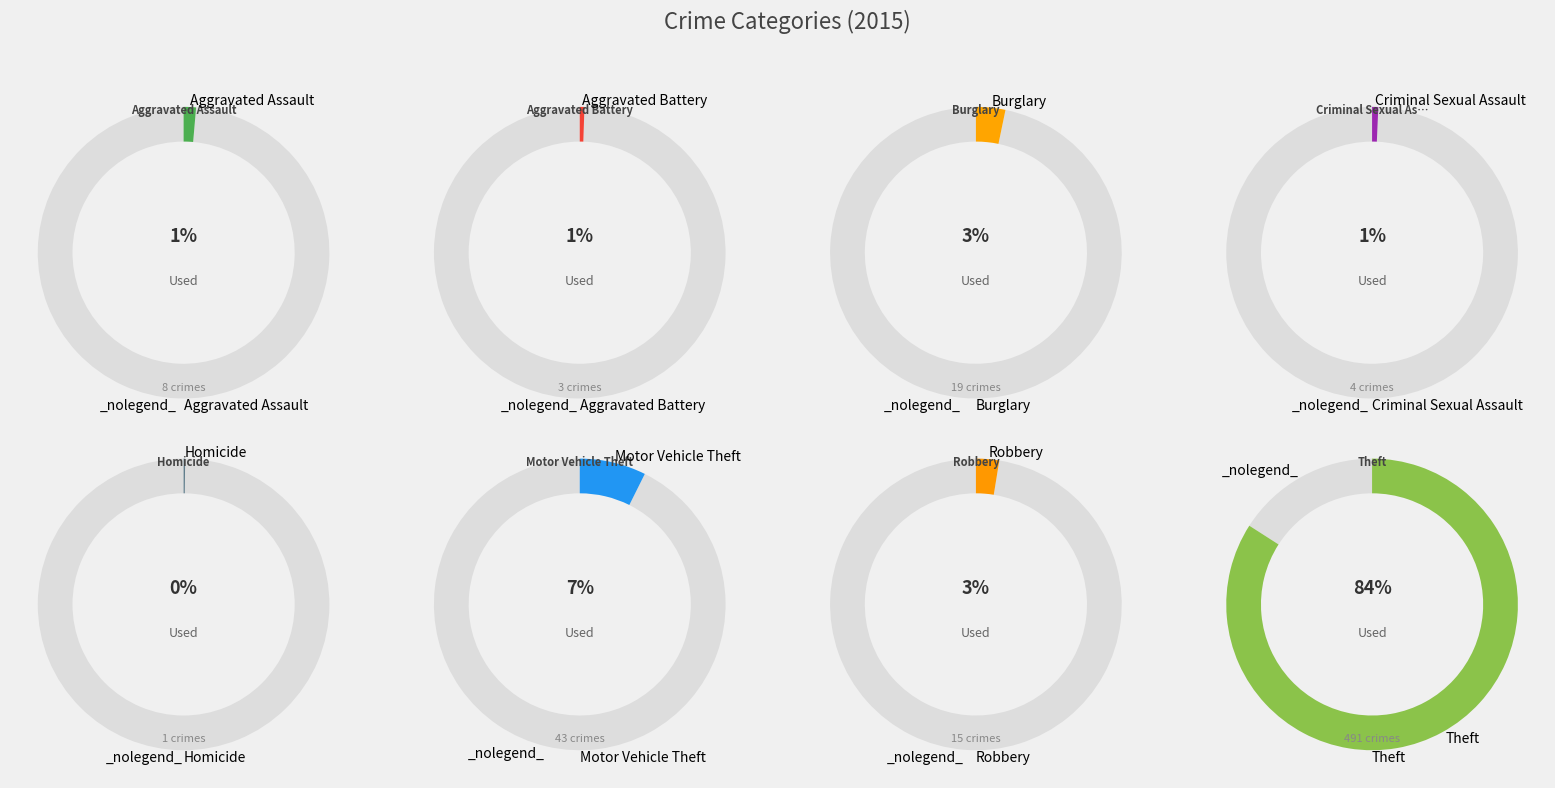

To the nearest percent, what is the difference between the Theft and Robbery slice percentages?

82%